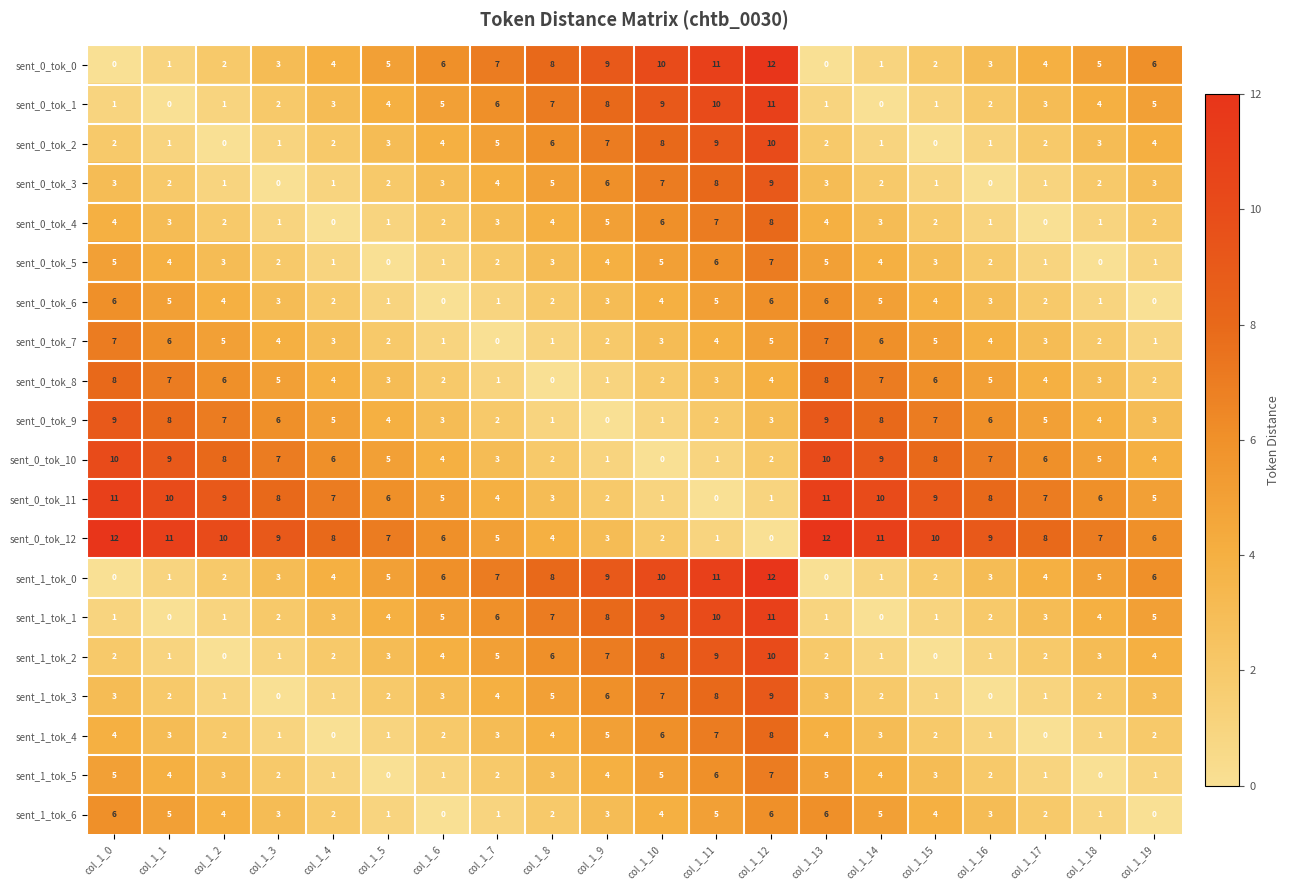

At which category is the sum across all series the highest?

col_1_12